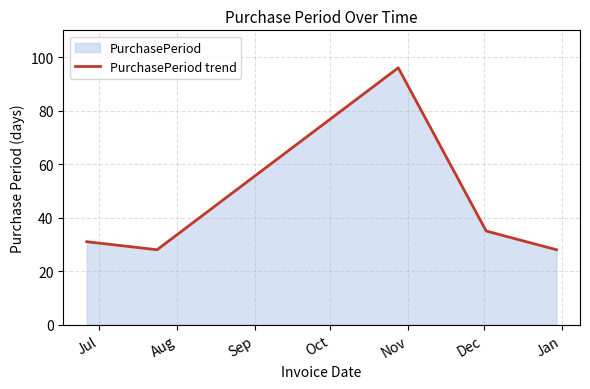

What is the average value?

44